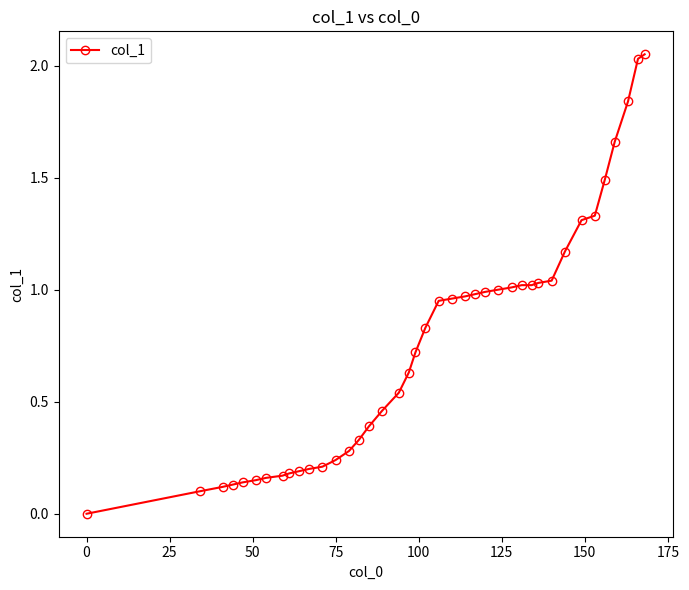

Is this an area chart (filled region under the line)?

No